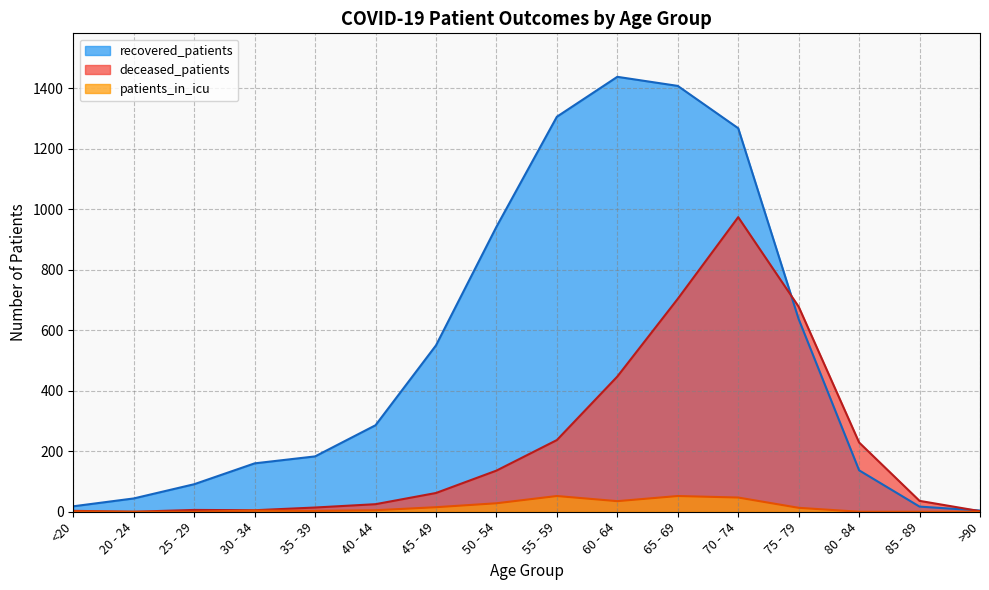

True or false: patients_in_icu and deceased_patients cross at least once.

False